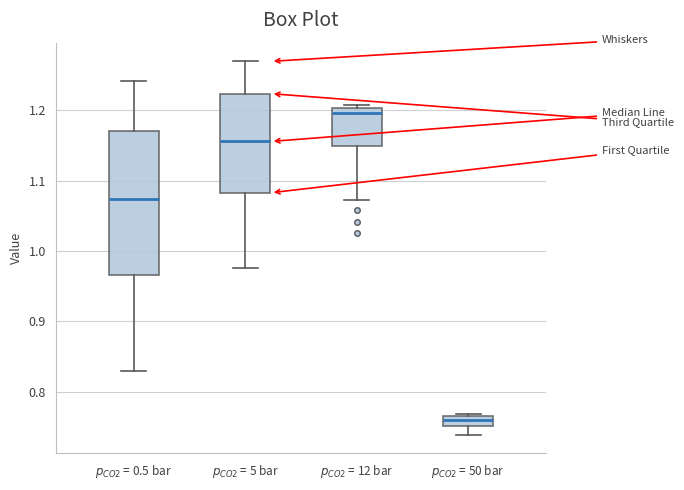

Which box's median line is the lowest?

$p_{CO2}$ = 50 bar